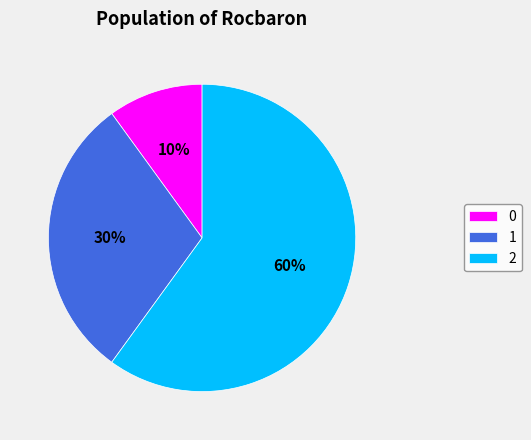

What is the ratio of the value at 2 to the value at 0?

6.0